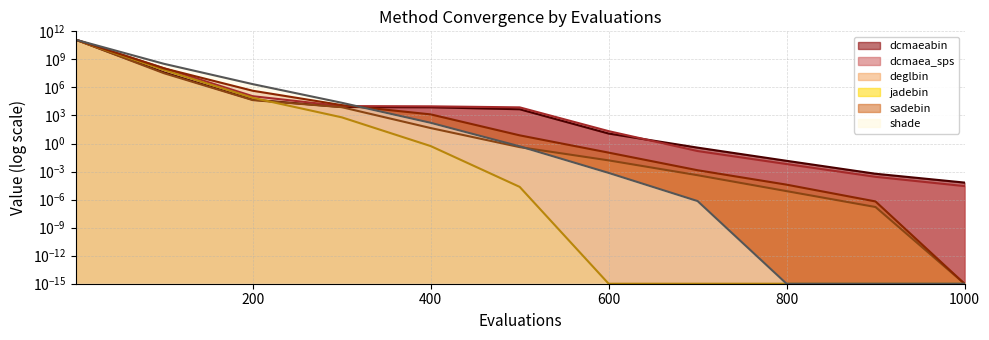

At which label does deglbin reach its minimum?

1000